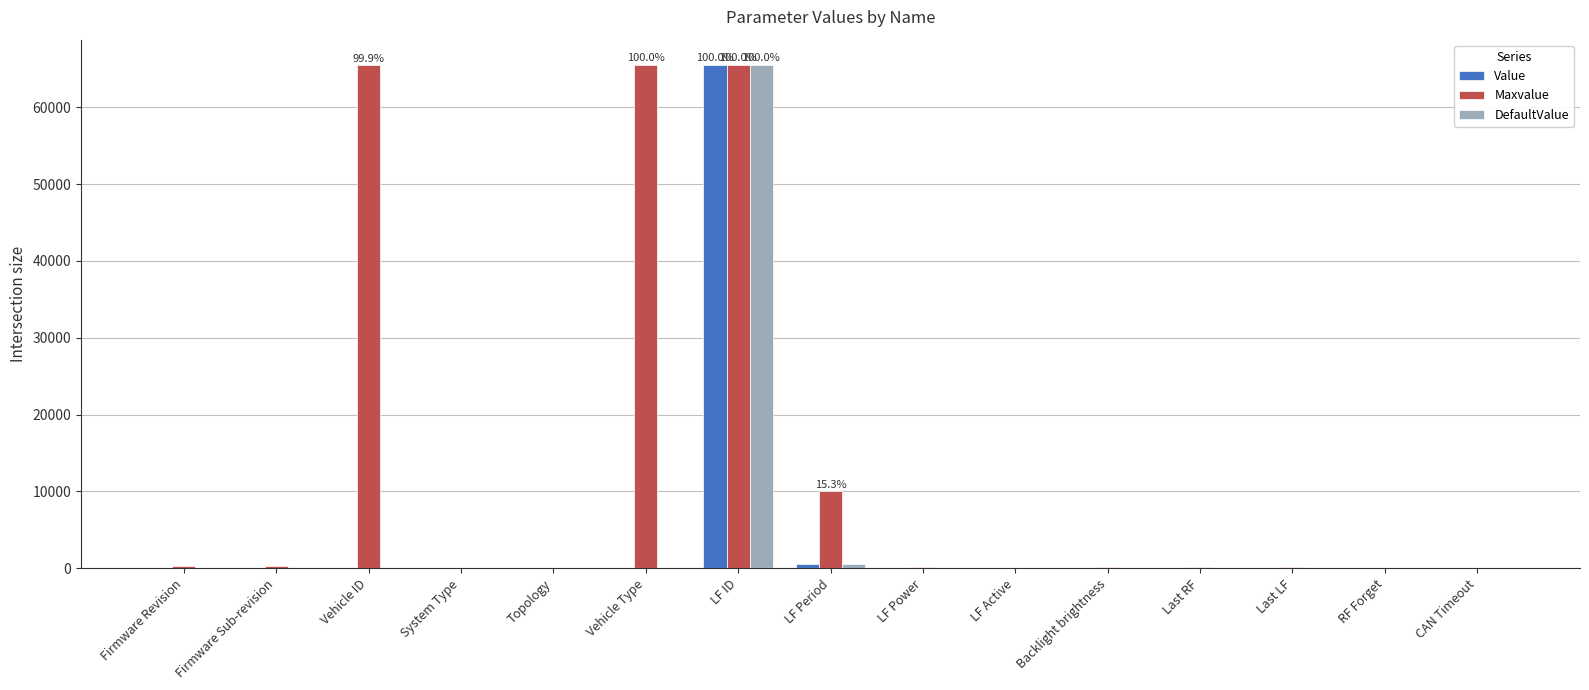

Which series has the largest total across all categories?

Maxvalue